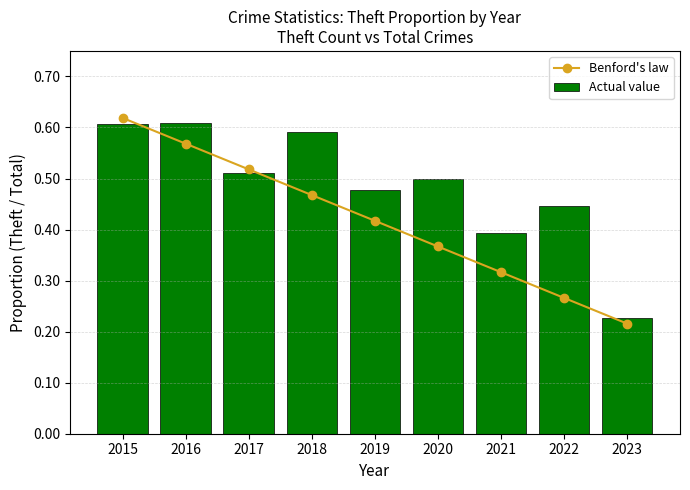

Which series has the widest spread of values?

Benford's law